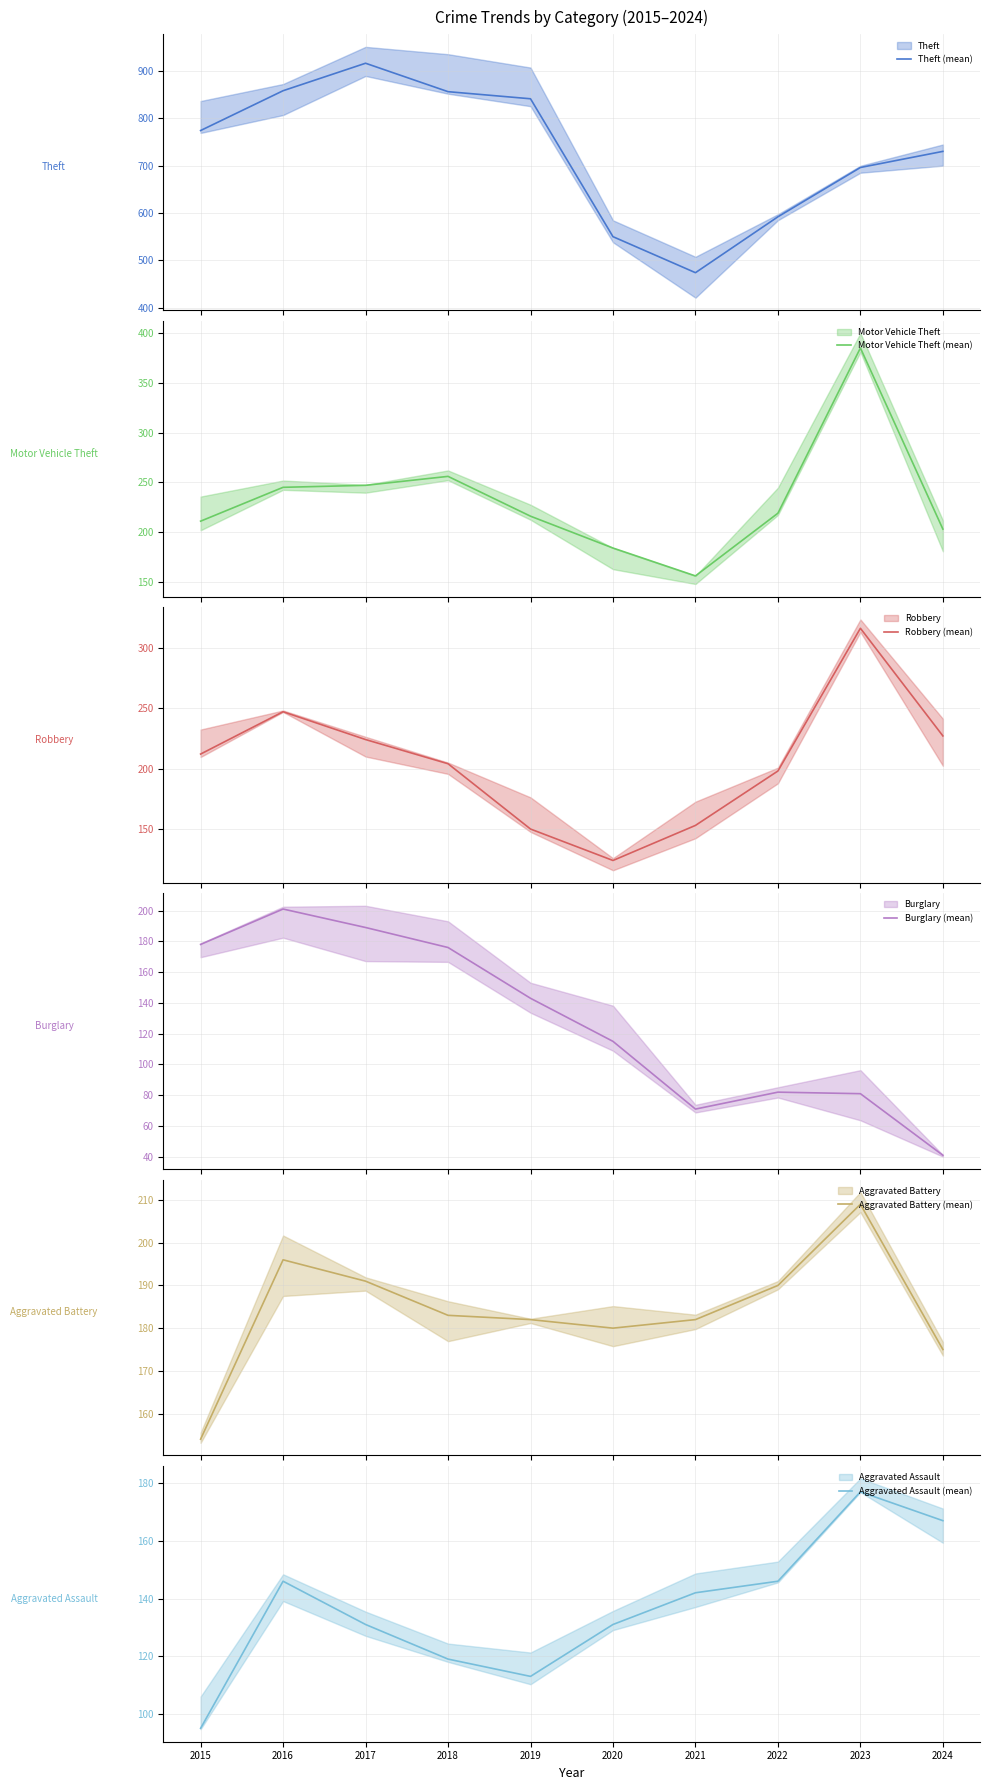

Is the value of Aggravated Assault (mean) at 2017 greater than the value of Motor Vehicle Theft (mean) at 2022?

No